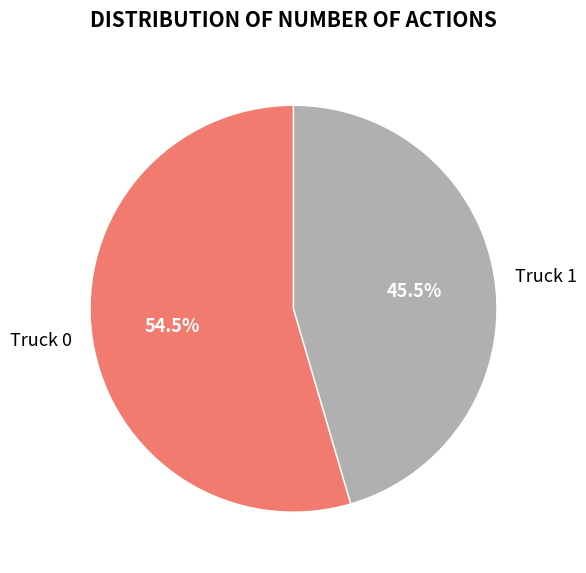

Approximately how many times larger is the value at Truck 0 compared to Truck 1?

1.2